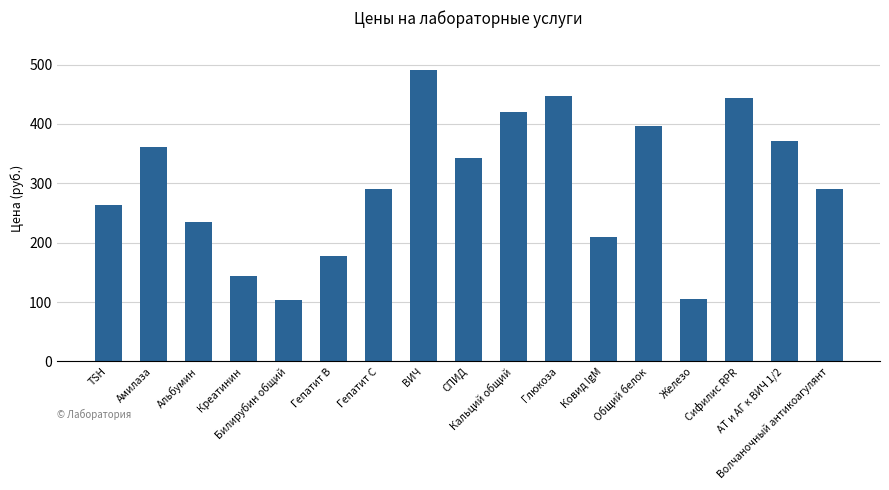

What is the sum of the values at Глюкоза and Креатинин?

590.9